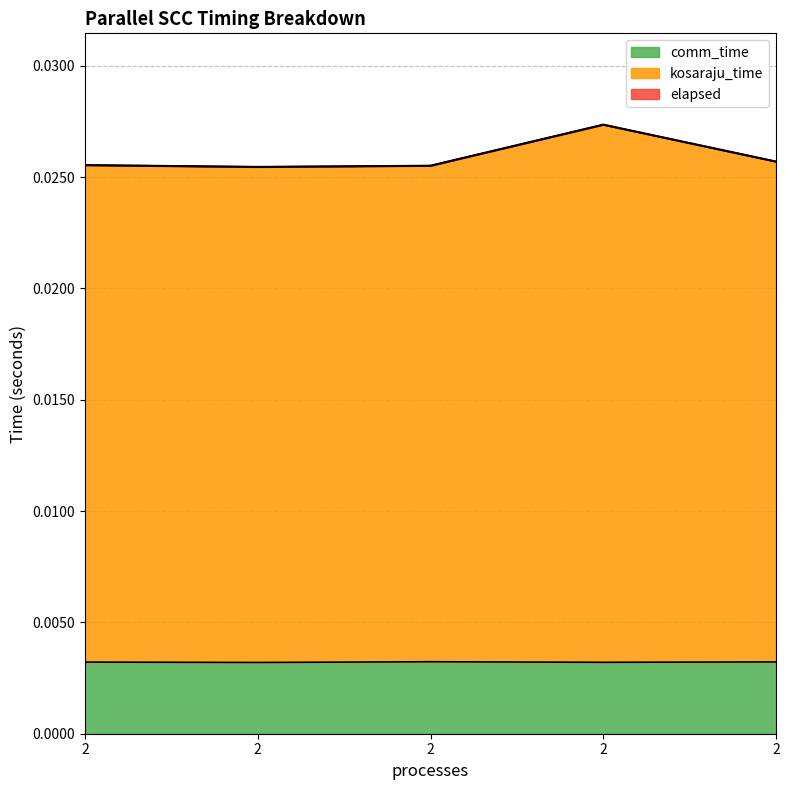

At which category does kosaraju_time reach its first local peak?

2